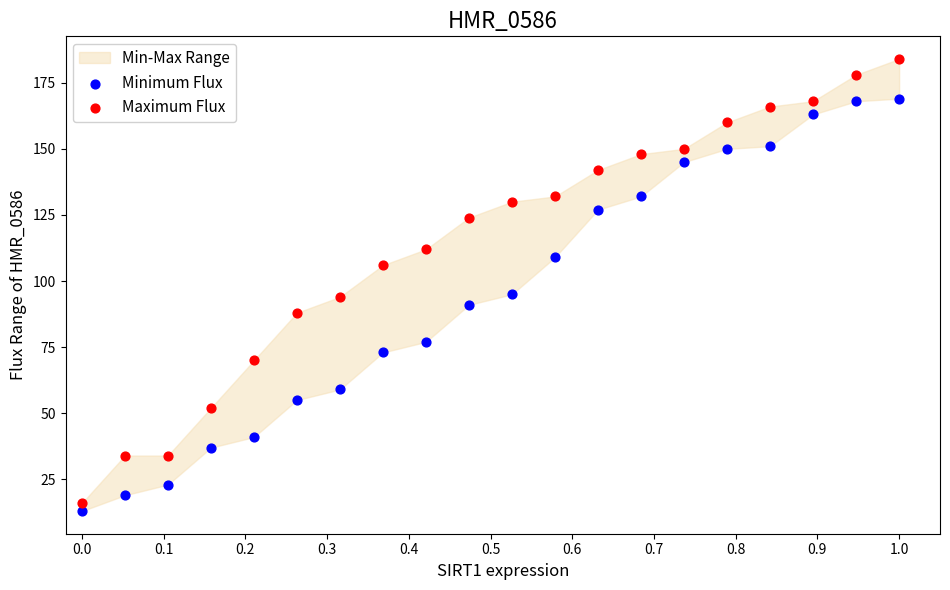

Which series contains the highest Y value?

Maximum Flux